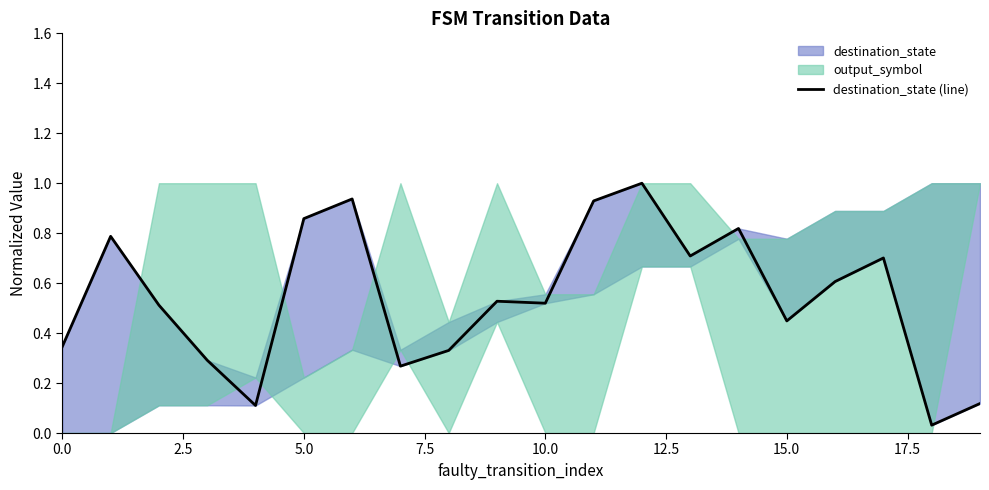

Reading left to right, list all the values displayed in this chart.

0.3	0.8	0.5	0.3	0.1	0.9	0.9	0.3	0.3	0.5	0.5	0.9	1.0	0.7	0.8	0.4	0.6	0.7	0.0	0.1